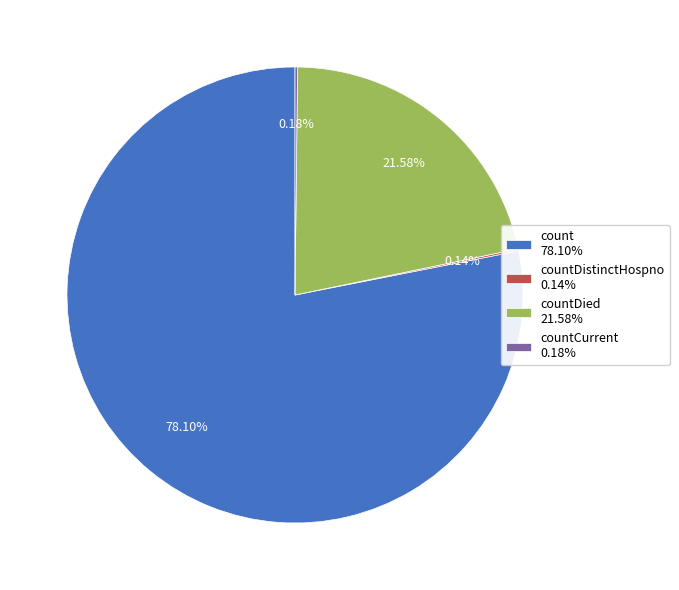

To the nearest percent, what is the difference between the largest and smallest slice percentages?

78%